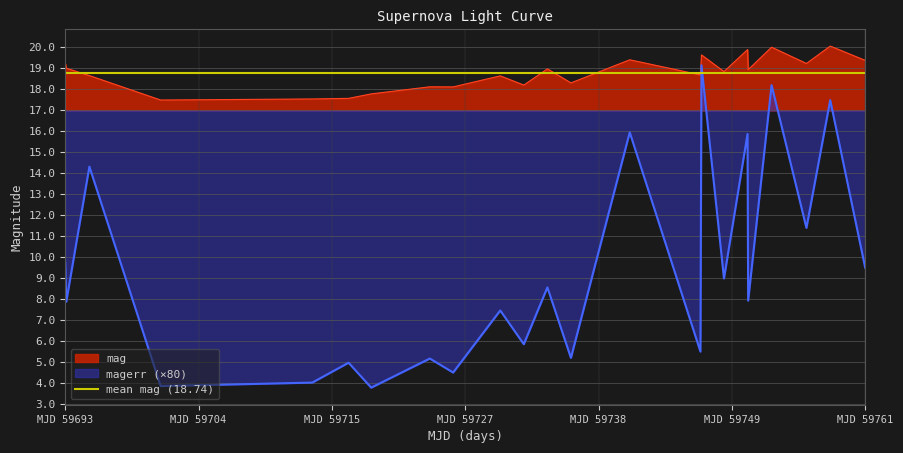

True or false: magerr (×80) and mag intersect in this chart.

False